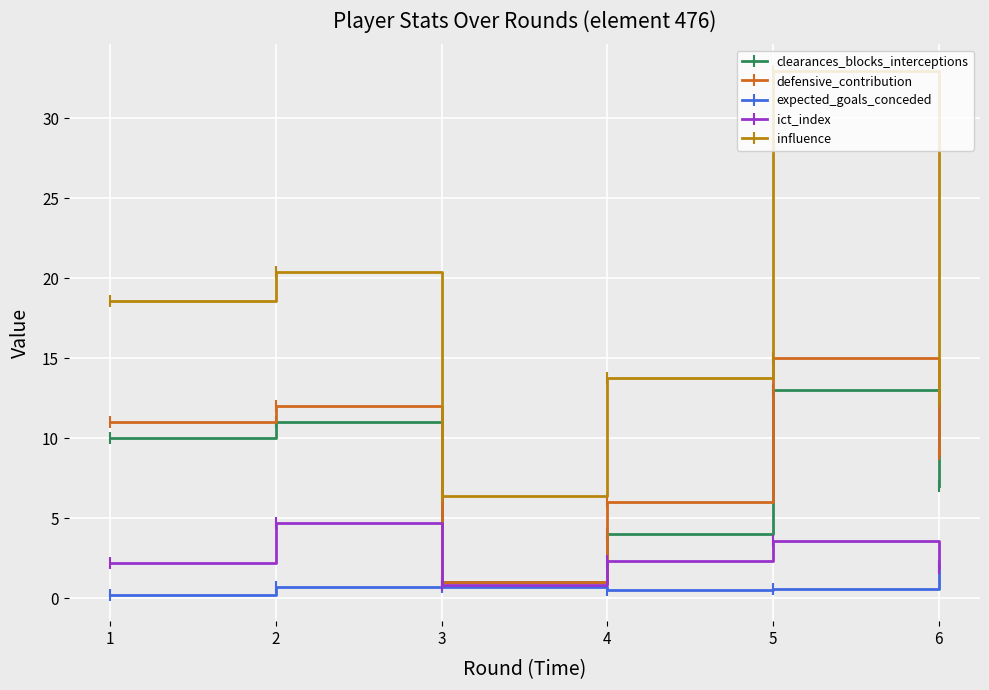

What is the value of the influence point at the 3rd from the left?

6.4